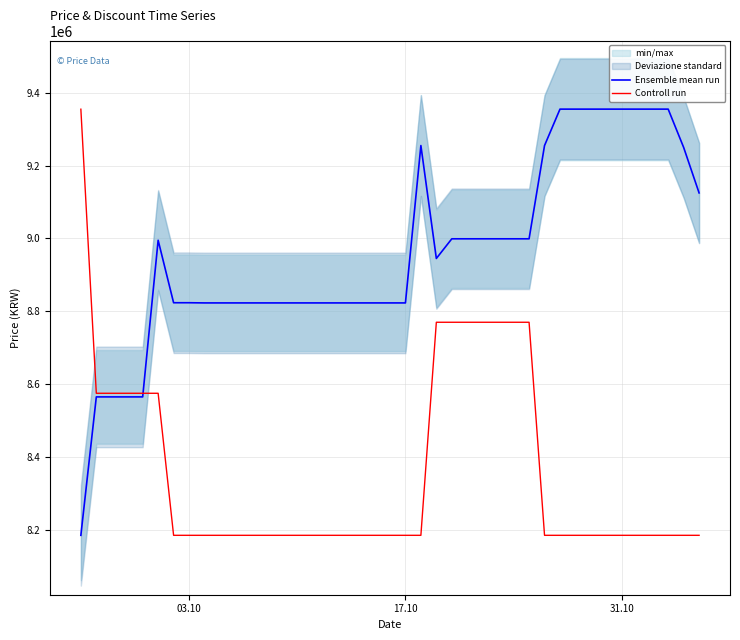

What is the maximum value for Controll run?

9354805.0